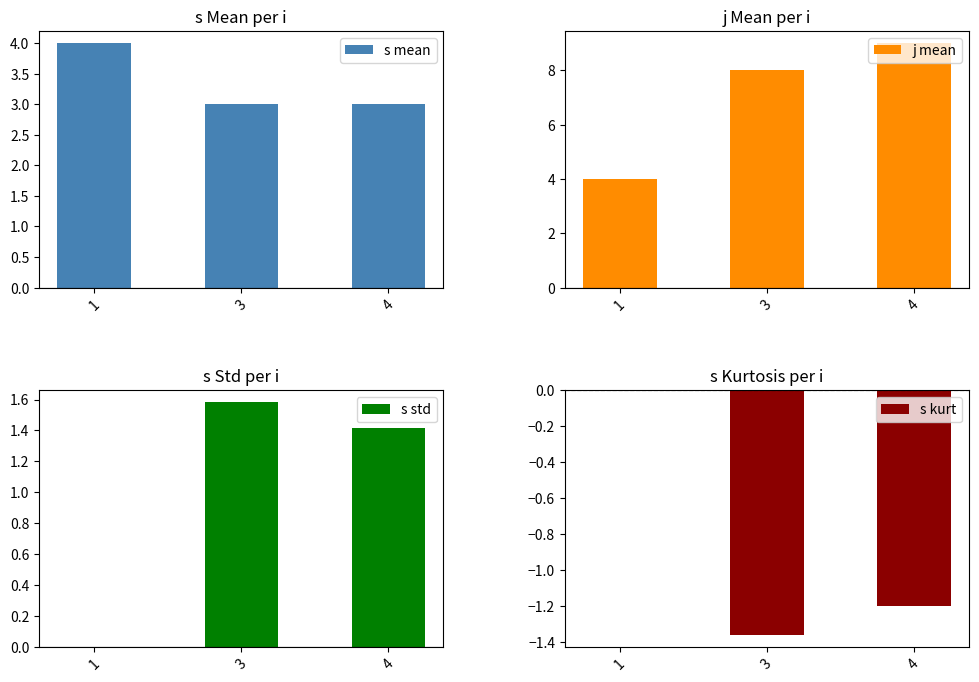

The s kurt series shows -0.4 at 3. True or false?

False